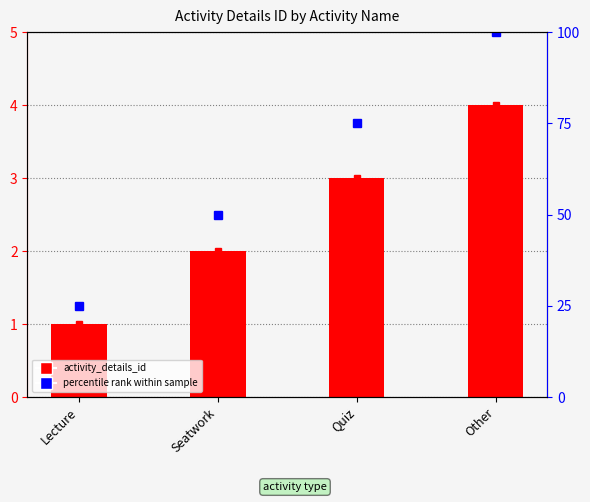

How many data points are less than 3?

2